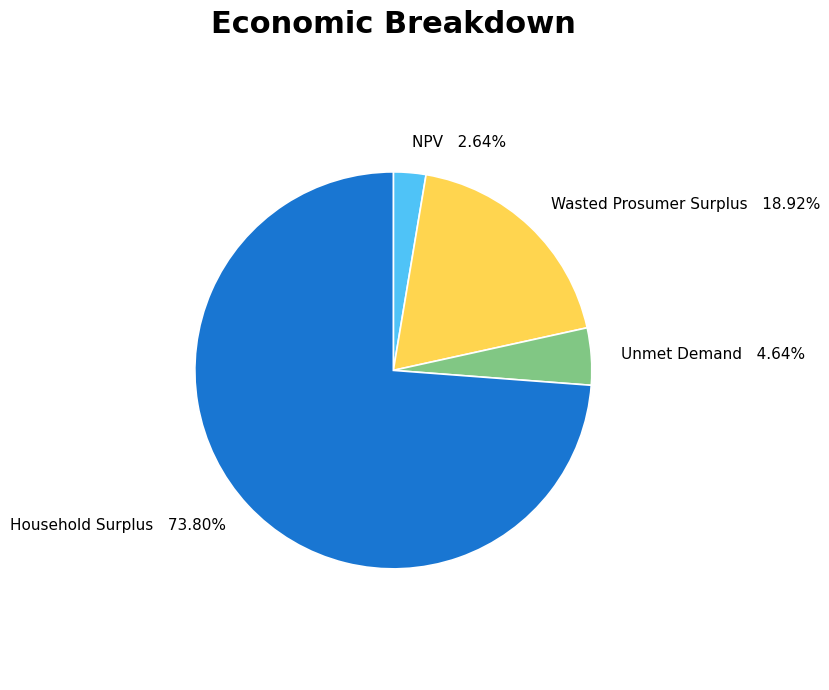

What percentage is the NPV slice, to the nearest percent?

3%